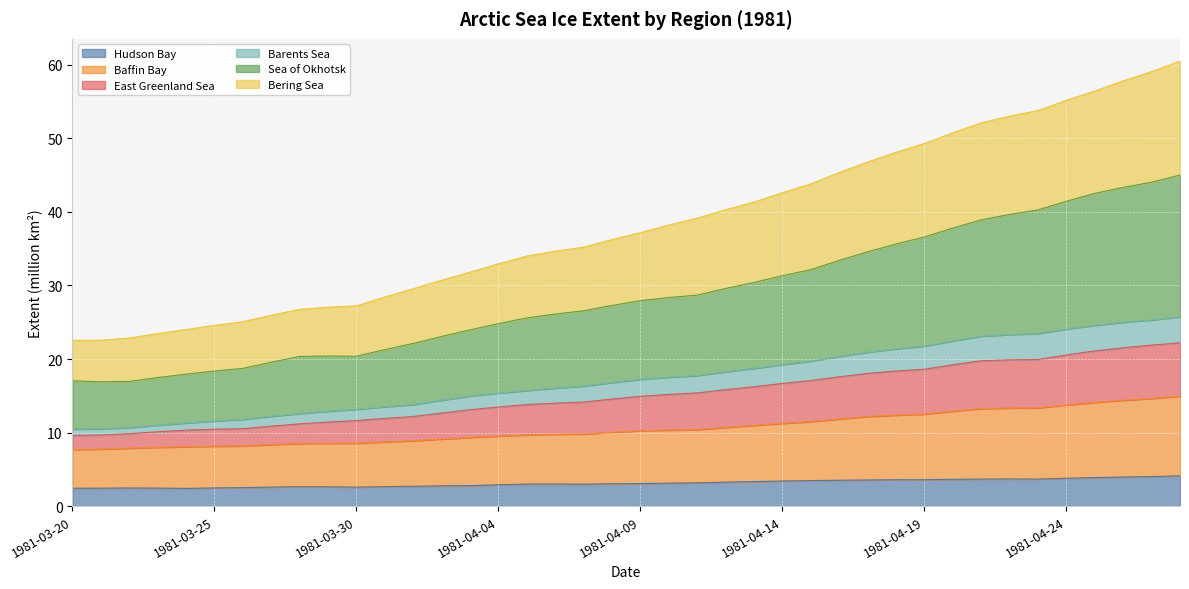

What is the maximum value for Hudson Bay?

4.1